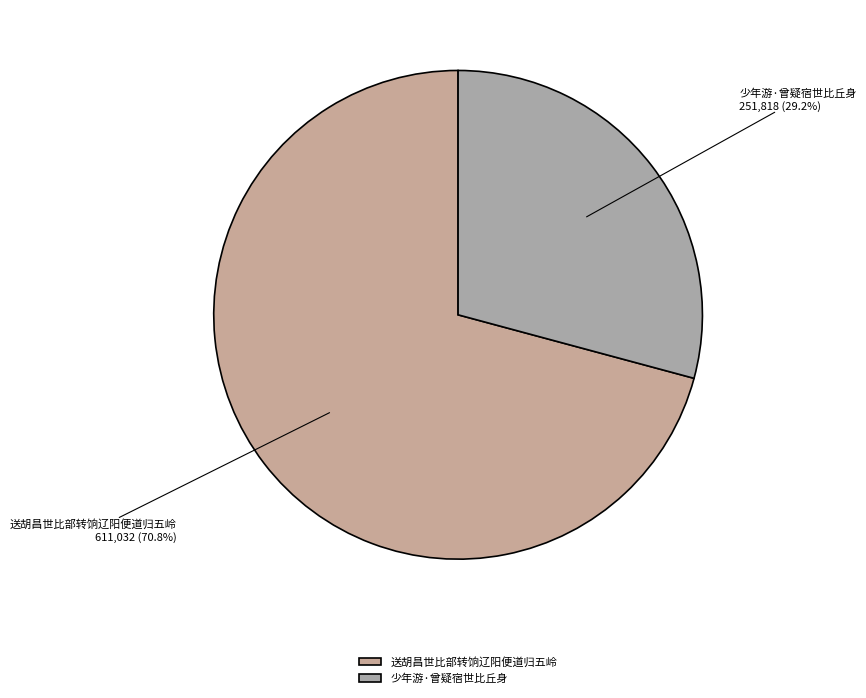

How many segments does this pie chart have?

2